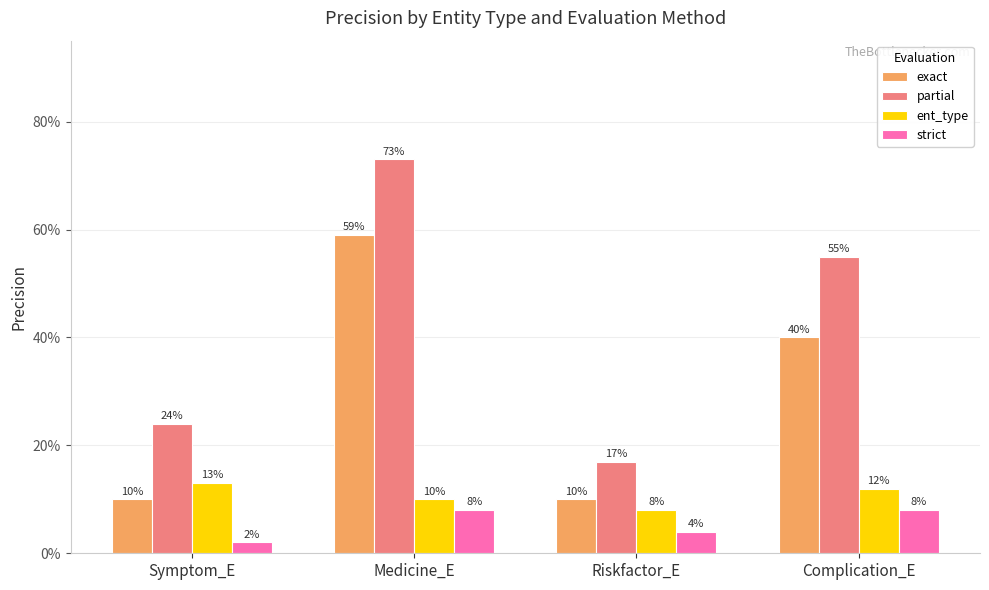

At which category does the chart reach its minimum across all series?

Symptom_E